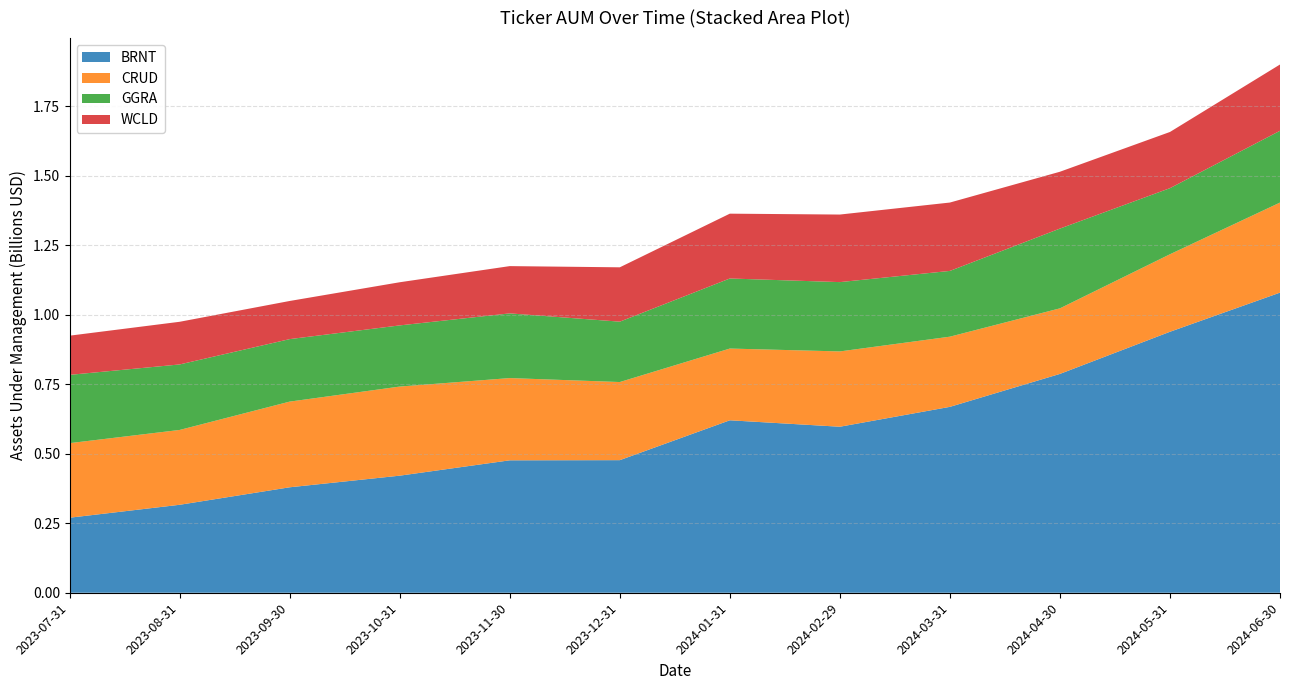

Reading right to left, transcribe all the data shown in this chart.

BRNT: 2024-06-30=1079251070.4	2024-05-31=938510768.9	2024-04-30=786975495.1	2024-03-31=668496341.1	2024-02-29=597022836.4	2024-01-31=620187288.4	2023-12-31=476802936.9	2023-11-30=476235811.1	2023-10-31=421025043.0	2023-09-30=379257580.3	2023-08-31=316319571.1	2023-07-31=269823428.0
CRUD: 2024-06-30=323882984.5	2024-05-31=278777719.2	2024-04-30=235789821.1	2024-03-31=252386237.6	2024-02-29=270829397.5	2024-01-31=257984139.2	2023-12-31=280927058.7	2023-11-30=295770055.2	2023-10-31=320438414.3	2023-09-30=308108400.5	2023-08-31=269153581.5	2023-07-31=268164724.6
GGRA: 2024-06-30=258098629.7	2024-05-31=237661943.8	2024-04-30=286834224.3	2024-03-31=236475563.1	2024-02-29=249246611.5	2024-01-31=251965709.7	2023-12-31=217127440.6	2023-11-30=232629242.9	2023-10-31=219964245.9	2023-09-30=224741996.6	2023-08-31=235540227.9	2023-07-31=245535546.4
WCLD: 2024-06-30=238417295.9	2024-05-31=202089080.4	2024-04-30=204398887.6	2024-03-31=245879229.2	2024-02-29=242961509.1	2024-01-31=233112664.8	2023-12-31=195459058.7	2023-11-30=170005029.3	2023-10-31=155174921.7	2023-09-30=137146515.9	2023-08-31=153414982.5	2023-07-31=140959133.7